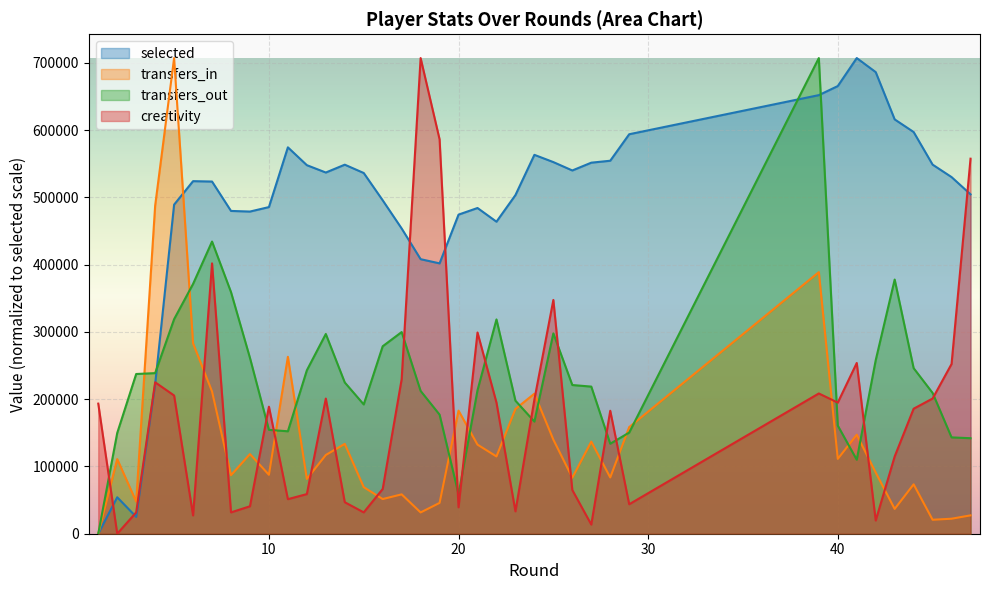

What is the greatest value displayed?

706934.0